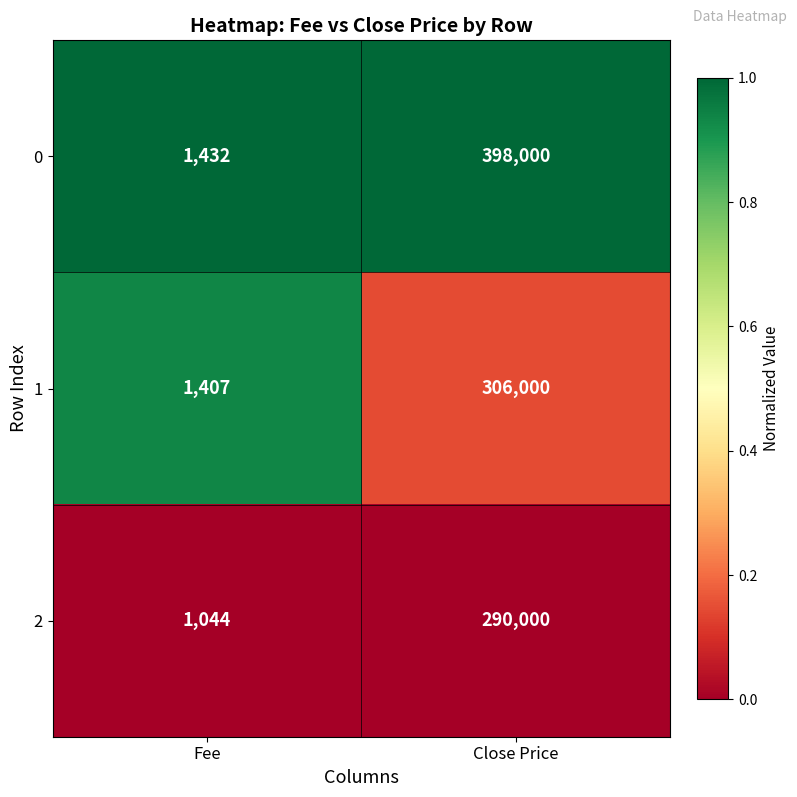

Which series has the largest range (max minus min)?

0